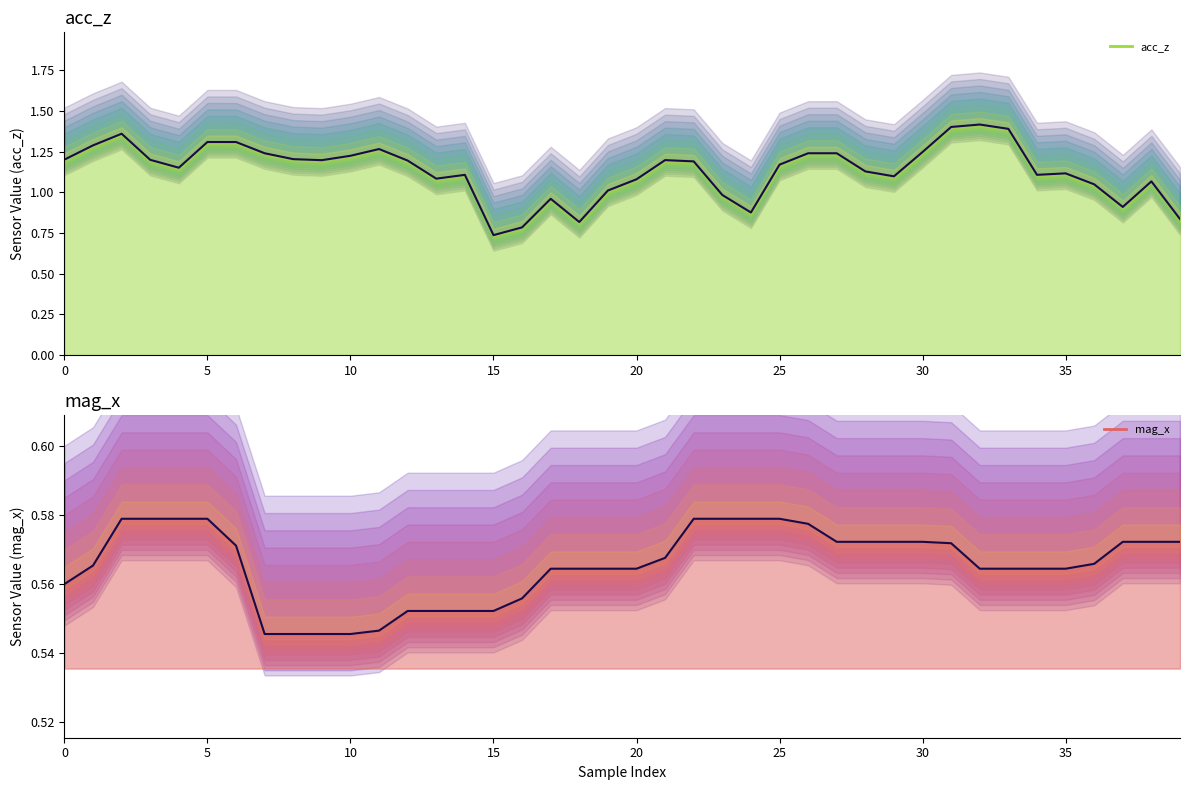

Rank the series by their average value, from highest to lowest.

acc_z, mag_x